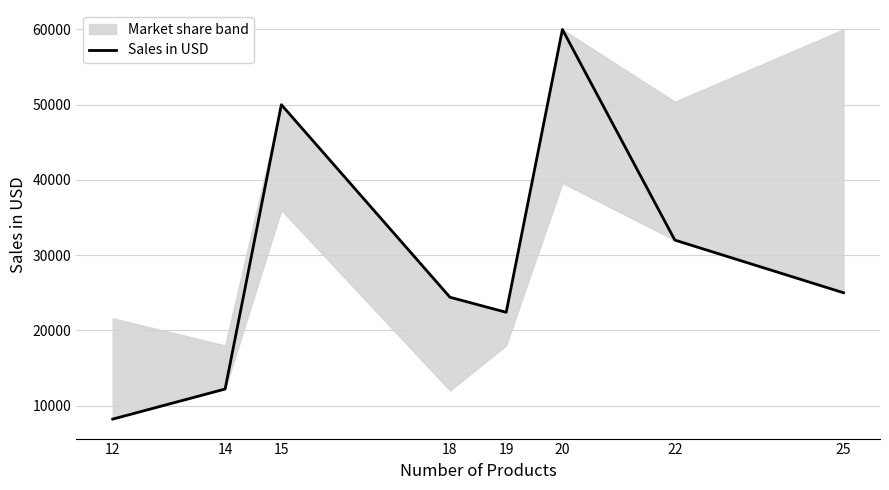

What is the difference between the maximum and minimum values?

51800